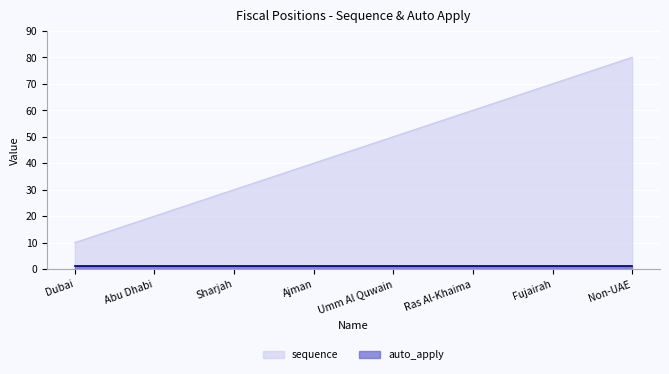

At which category does the chart reach its peak across all series?

Non-UAE